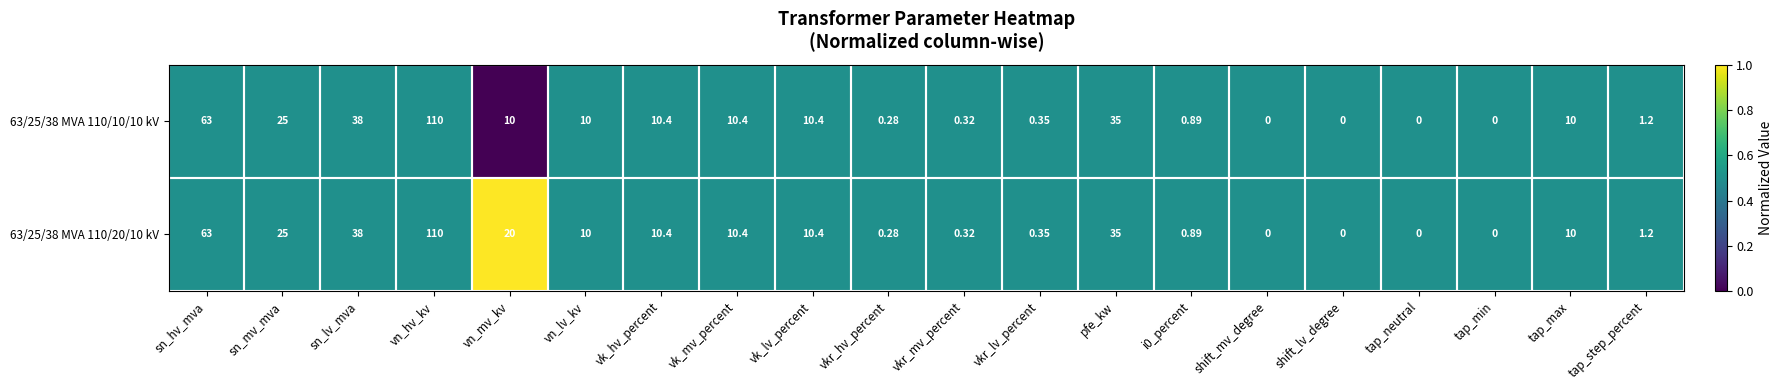

At which category does the chart reach its peak across all series?

vn_hv_kv